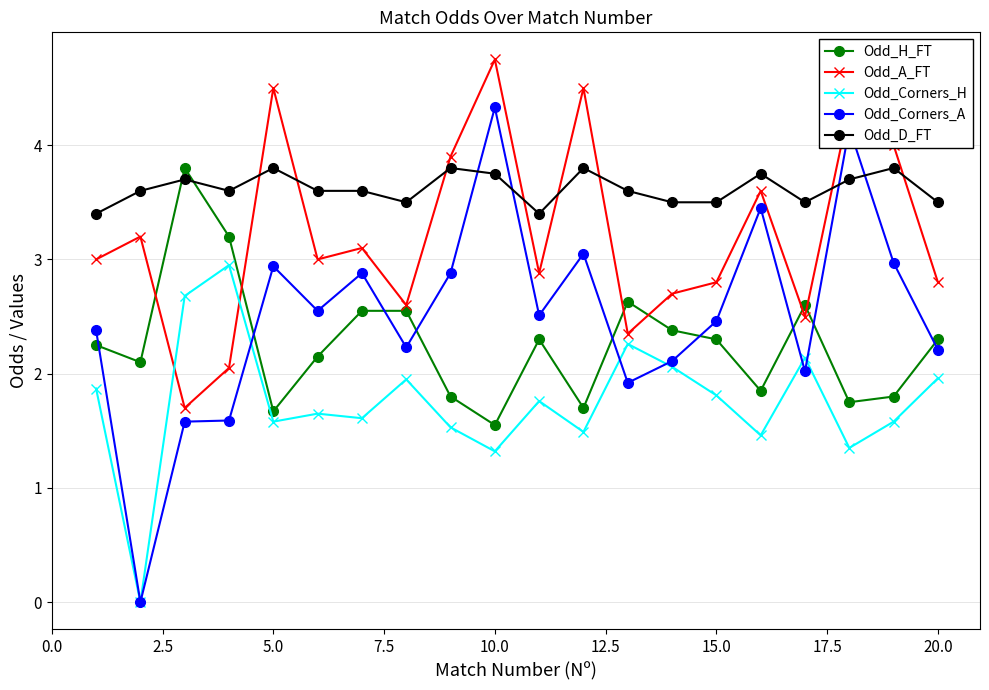

True or false: Odd_A_FT and Odd_D_FT cross at least once.

True